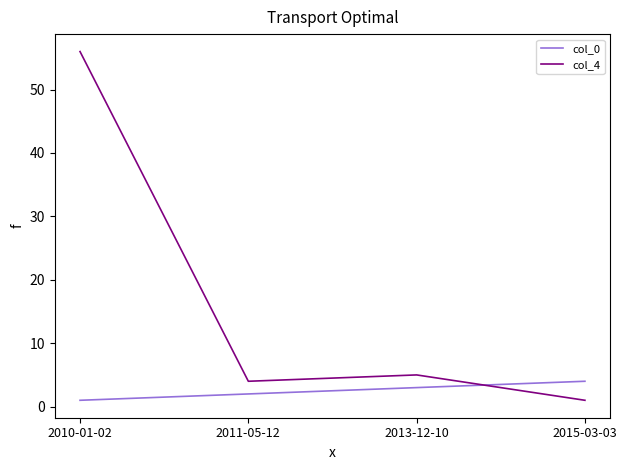

What is the highest value of the col_0 series?

4